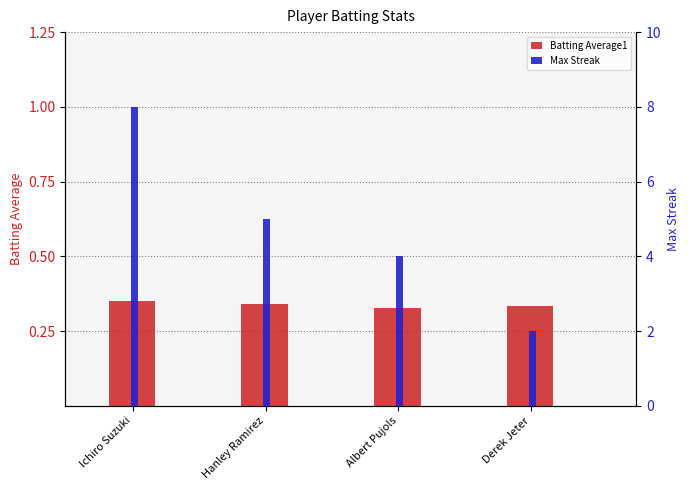

Reading right to left, list all the values displayed in this chart.

Batting Average1: Derek Jeter=0.3	Albert Pujols=0.3	Hanley Ramirez=0.3	Ichiro Suzuki=0.4
Max Streak: Derek Jeter=2.0	Albert Pujols=4.0	Hanley Ramirez=5.0	Ichiro Suzuki=8.0